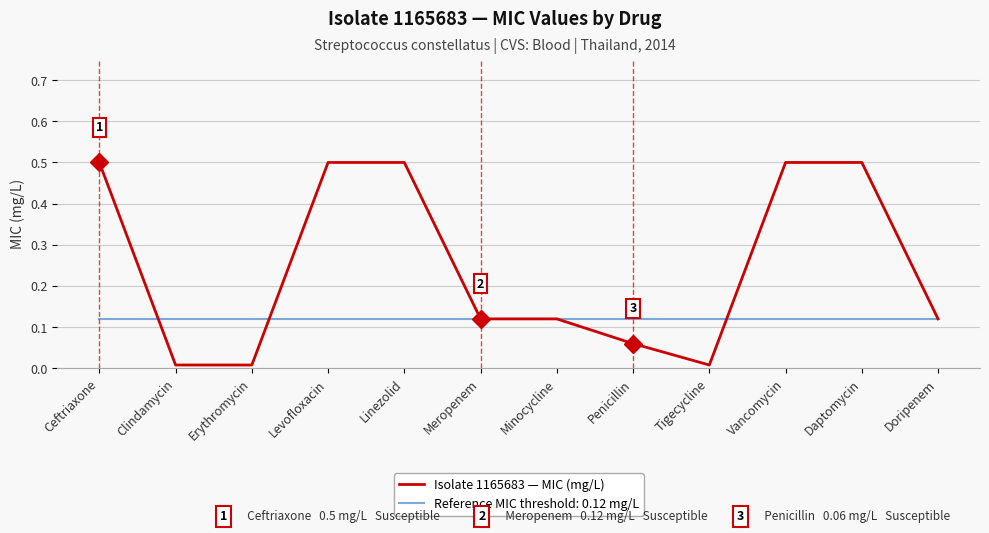

Count the number of categories in the chart.

12